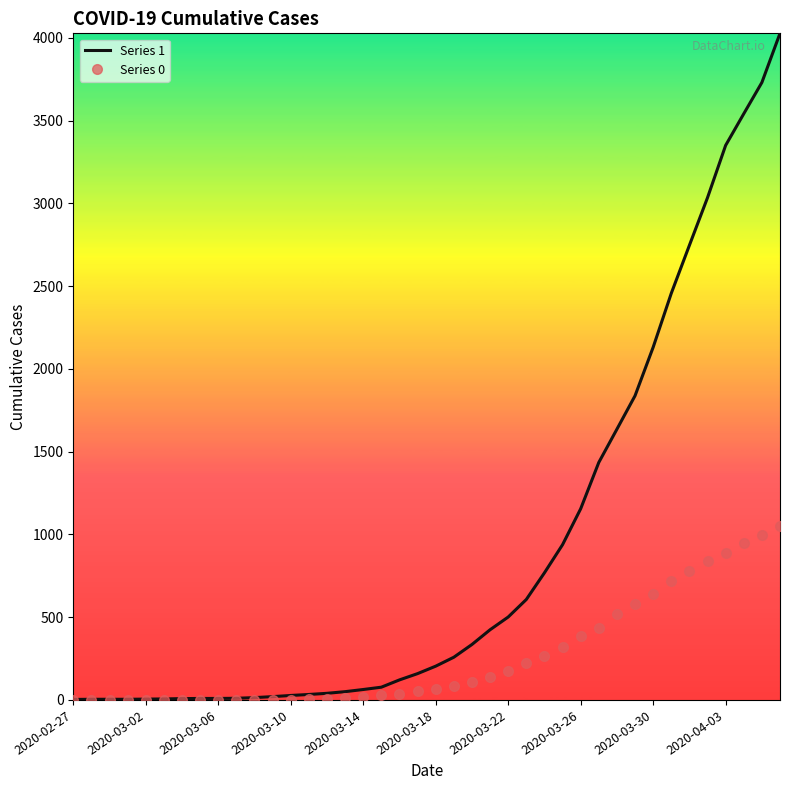

What are all the series names shown in the legend?

Series 1, Series 0